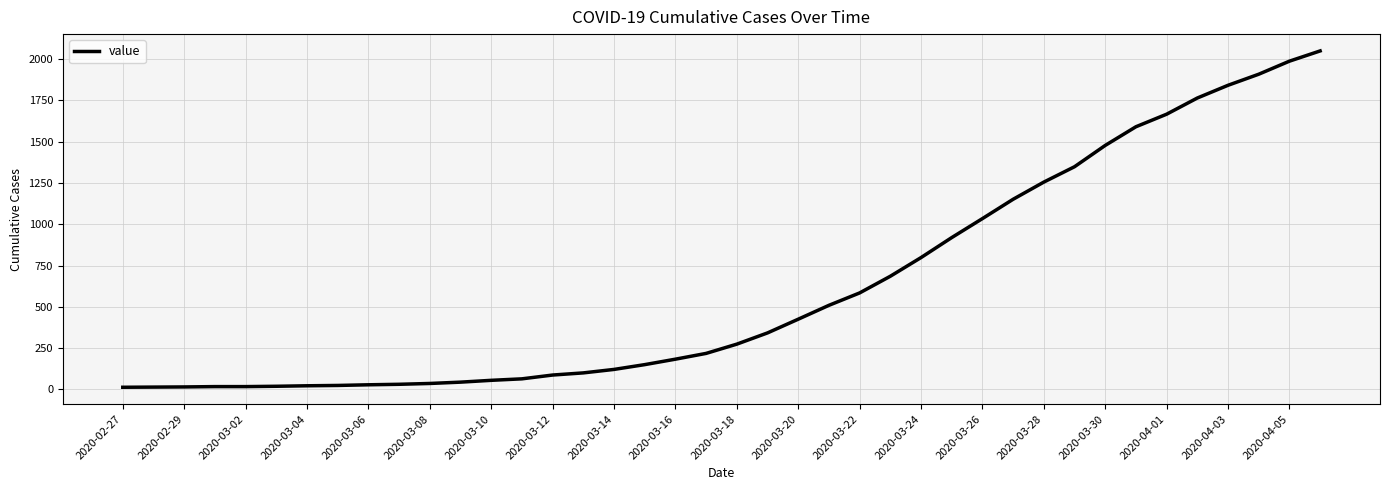

What is the difference between the maximum and minimum values?

2036